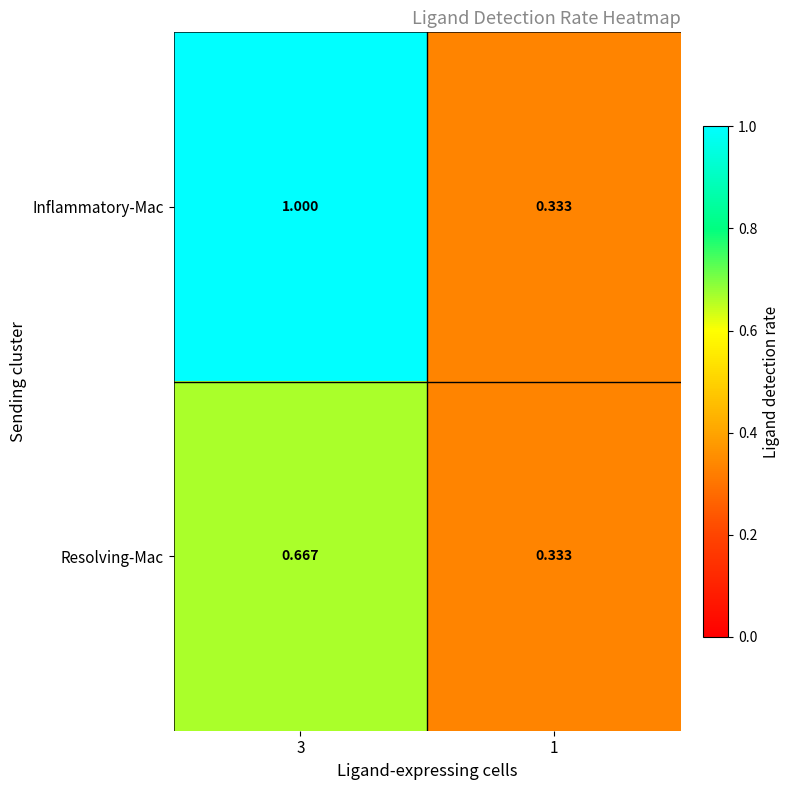

Is the value of Inflammatory-Mac at 3 greater than the value of Resolving-Mac at 3?

Yes